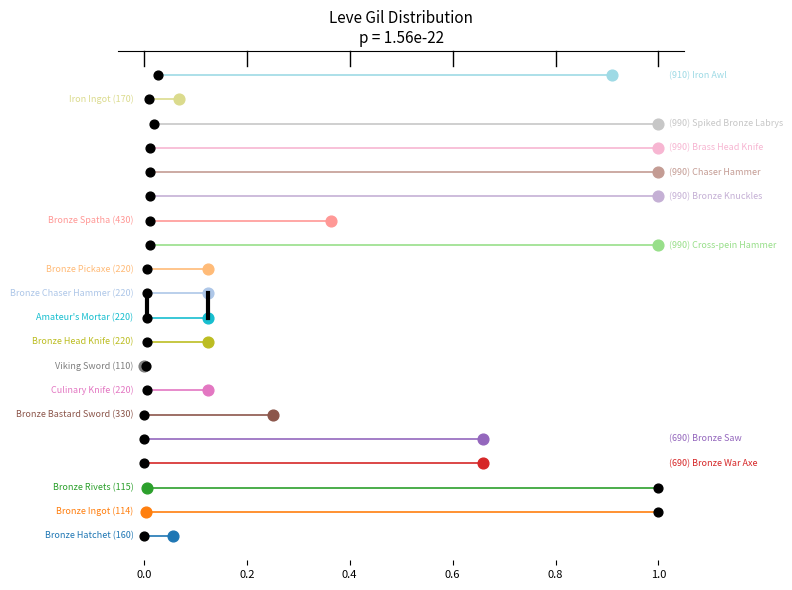

Which series contains the lowest Y value?

Leve Gil (series)